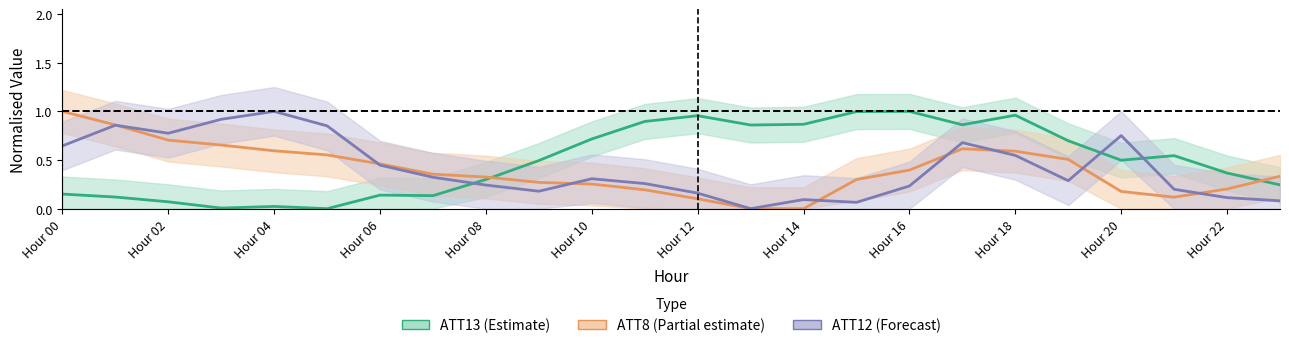

What is the value of the ATT13 point at the 7th from the left?

0.1